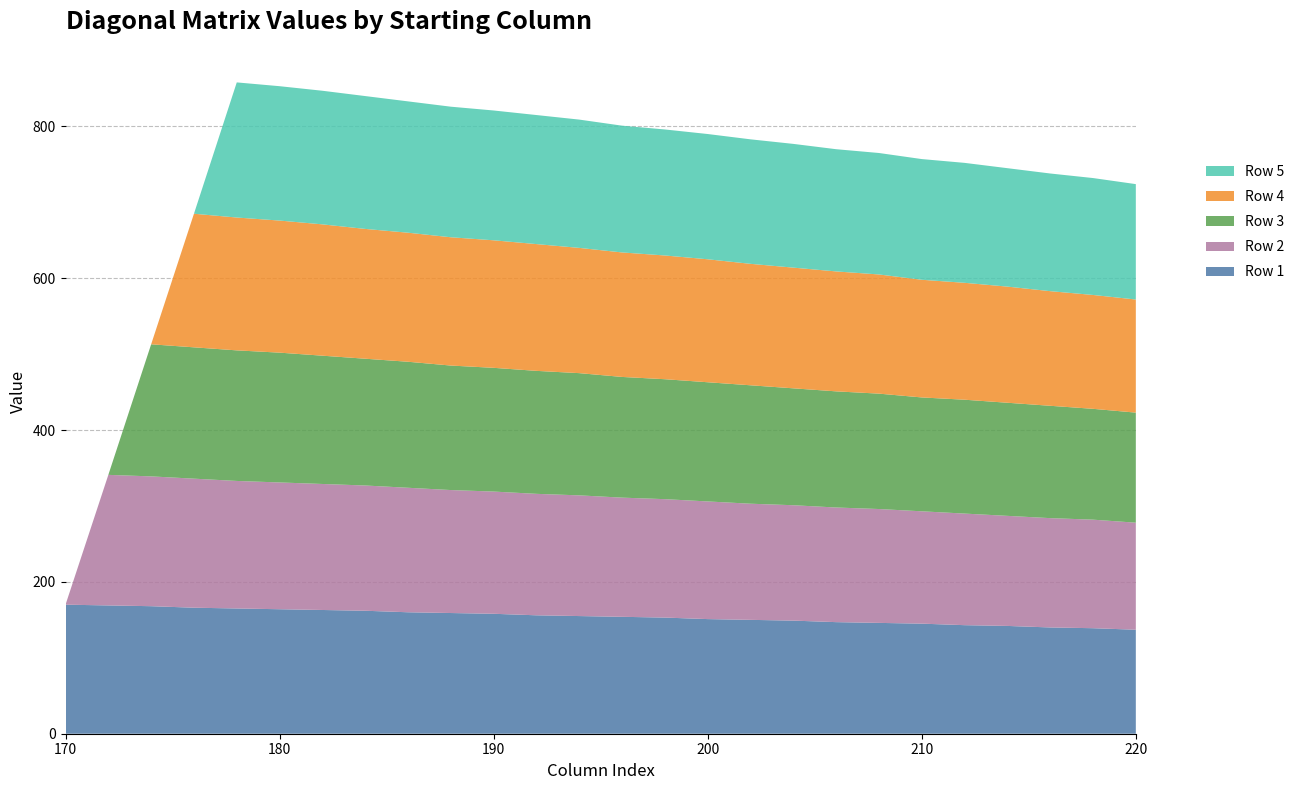

Reading right to left, extract all data points from this chart.

Row 1: 220=137	218=139	216=140	214=142	212=143	210=145	208=146	206=147	204=149	202=150	200=151	198=153	196=154	194=155	192=156	190=158	188=159	186=160	184=162	182=163	180=164	178=165	176=166	174=168	172=169	170=170
Row 2: 220=141	218=143	216=144	214=145	212=147	210=148	208=150	206=151	204=152	202=153	200=155	198=156	196=157	194=159	192=160	190=161	188=162	186=164	184=165	182=166	180=167	178=168	176=170	174=171	172=172	170=0
Row 3: 220=145	218=146	216=148	214=149	212=150	210=150	208=152	206=153	204=154	202=156	200=157	198=158	196=159	194=161	192=162	190=163	188=164	186=166	184=167	182=169	180=171	178=172	176=173	174=174	172=0	170=0
Row 4: 220=149	218=150	216=151	214=153	212=154	210=155	208=157	206=158	204=159	202=160	200=162	198=163	196=164	194=165	192=167	190=168	188=169	186=170	184=171	182=173	180=174	178=175	176=176	174=0	172=0	170=0
Row 5: 220=152	218=154	216=155	214=156	212=158	210=159	208=160	206=161	204=163	202=164	200=165	198=166	196=167	194=169	192=170	190=171	188=172	186=173	184=175	182=176	180=177	178=178	176=0	174=0	172=0	170=0